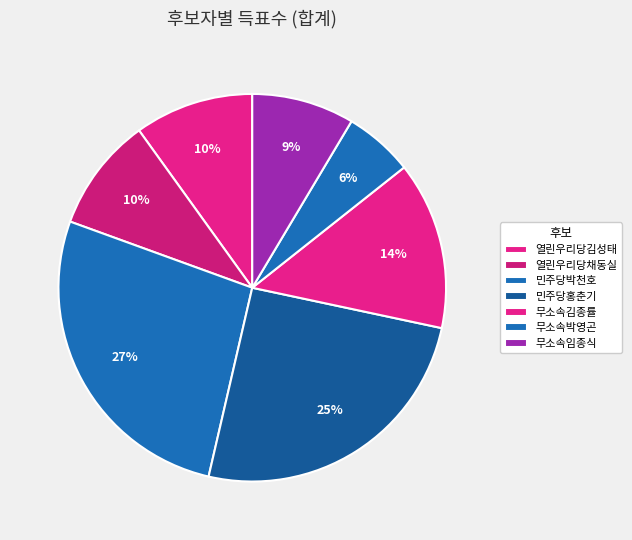

How many segments does this pie chart have?

7